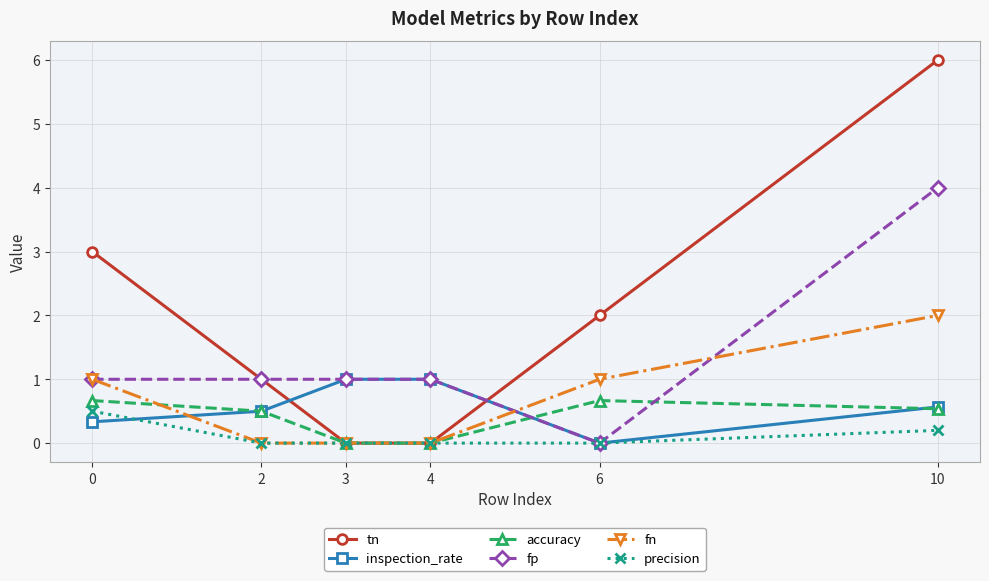

What is the spread (max minus min) of values at 2?

1.0